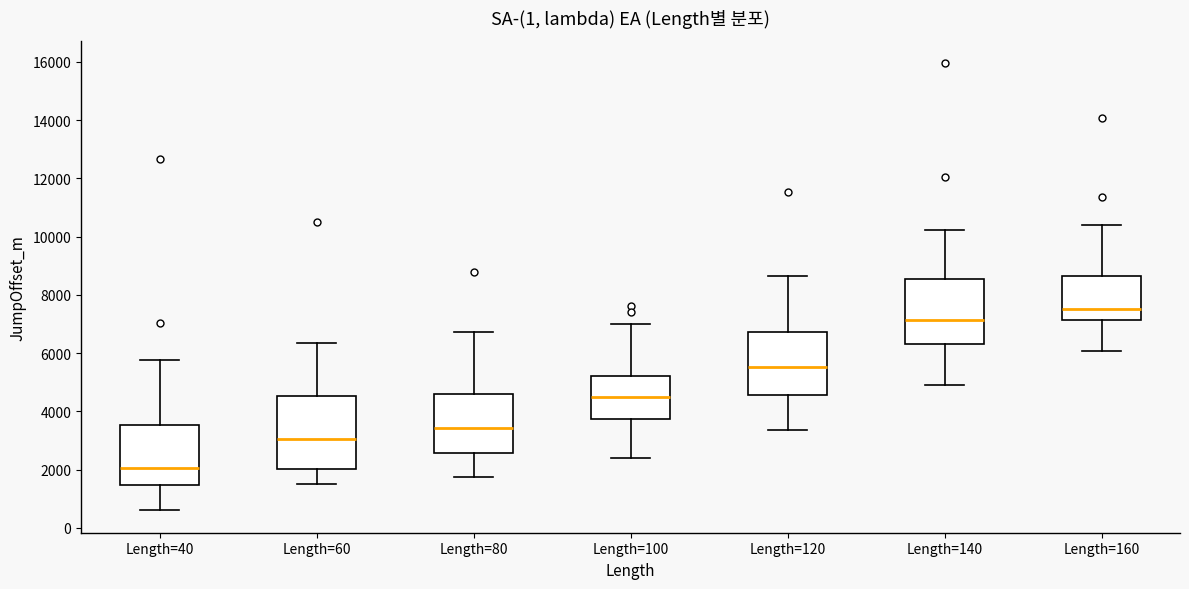

Where is the lower edge of the box for Length=60 on the y-axis? The values are not printed on the chart, so give them approximately, as read against the axis.

2000